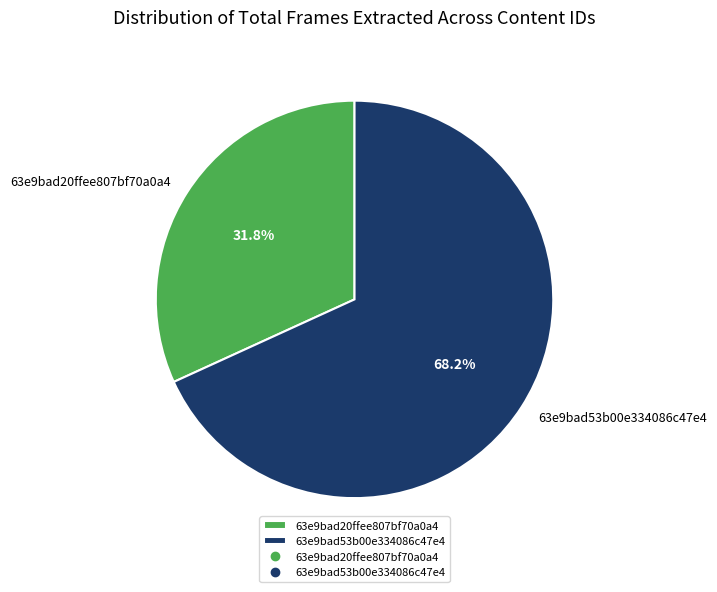

Is it true that 63e9bad53b00e334086c47e4 is 68% of the pie?

True